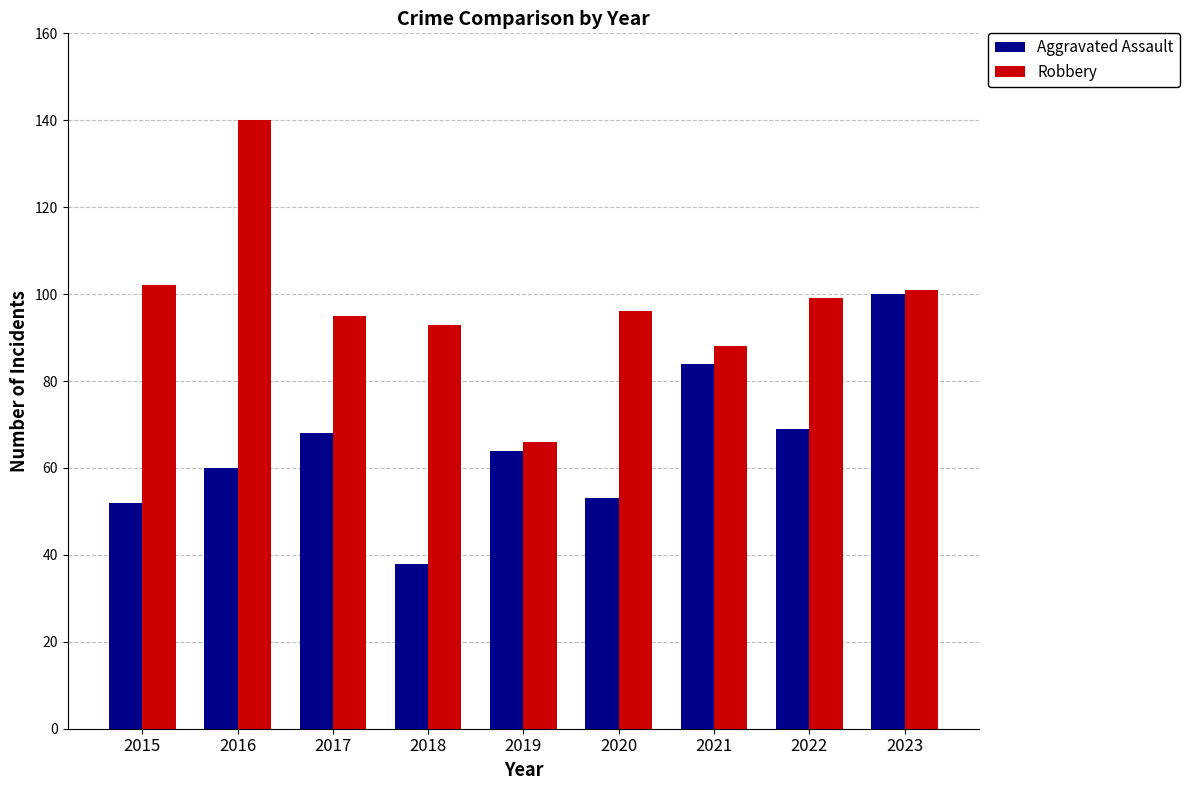

Is it true that Aggravated Assault equals 20 at 2023?

False